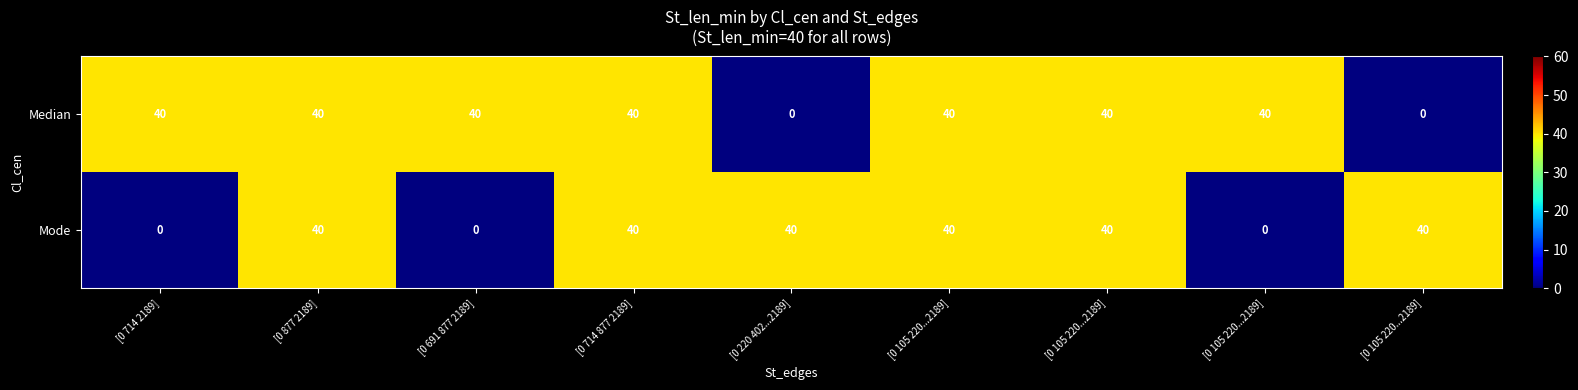

Count the number of data series in this chart.

2